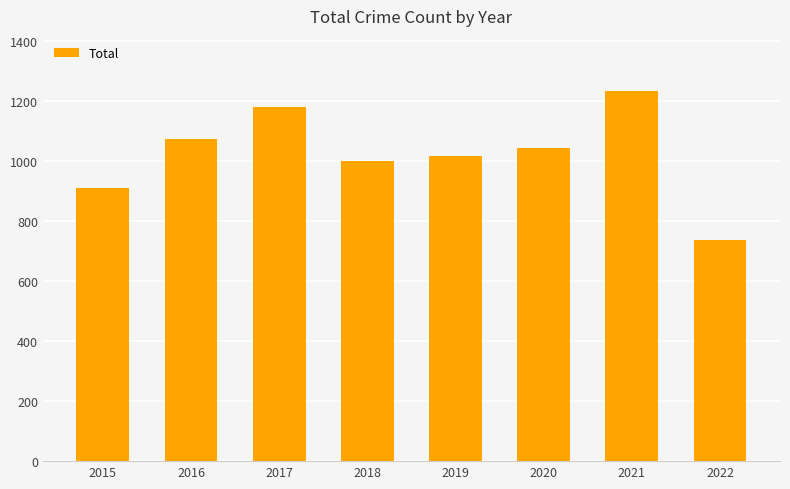

Which has a higher value, 2020 or 2021?

2021